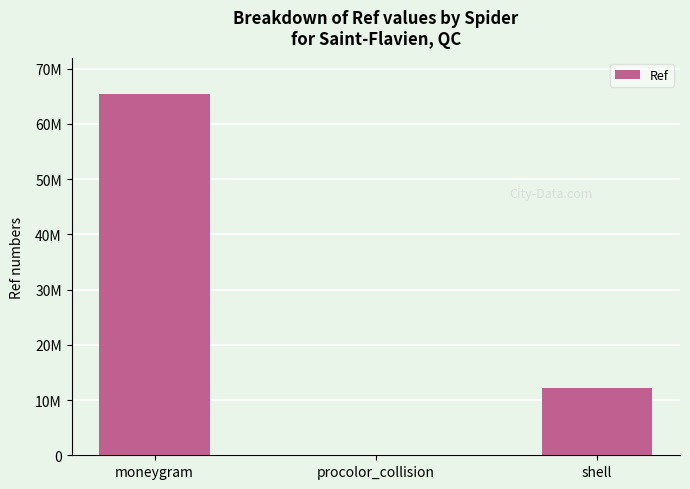

What position from the right is shell?

1